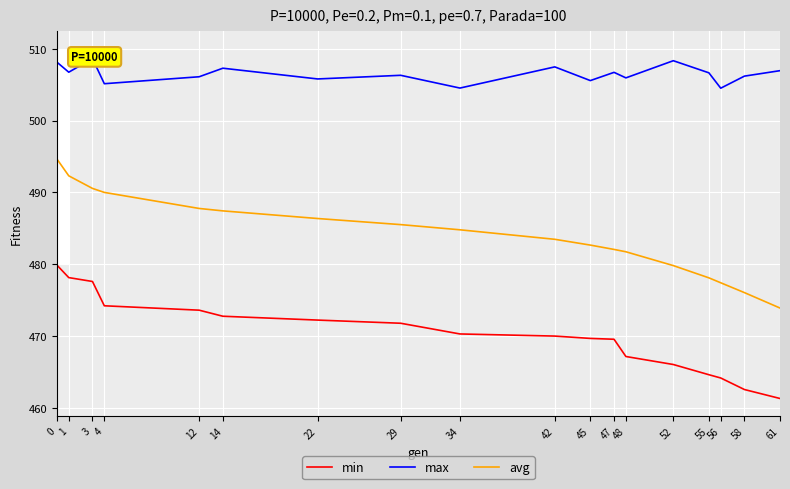

True or false: min and avg intersect in this chart.

False